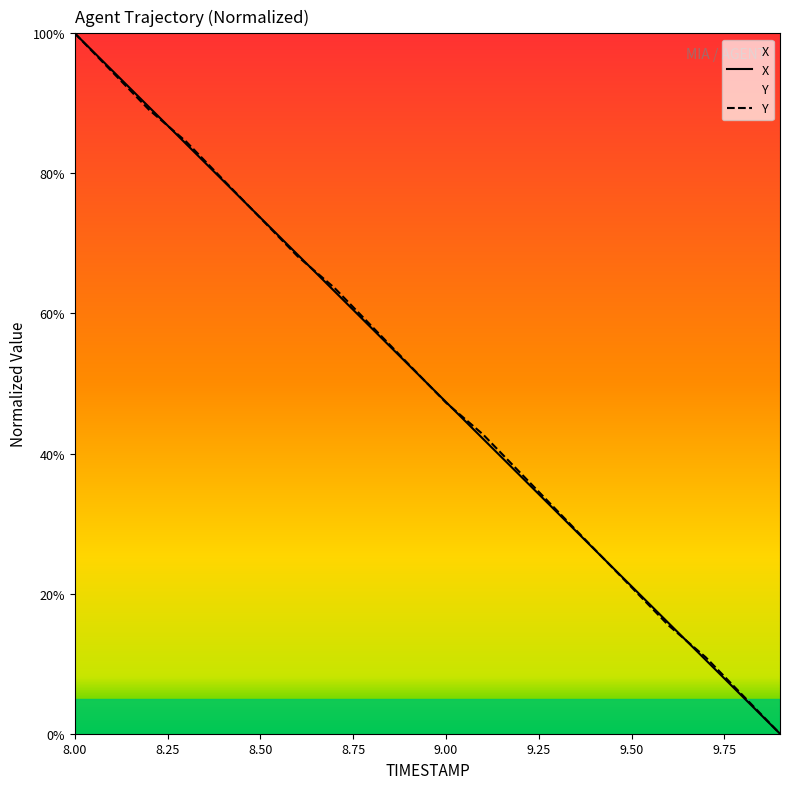

How many lines are shown in the chart?

2